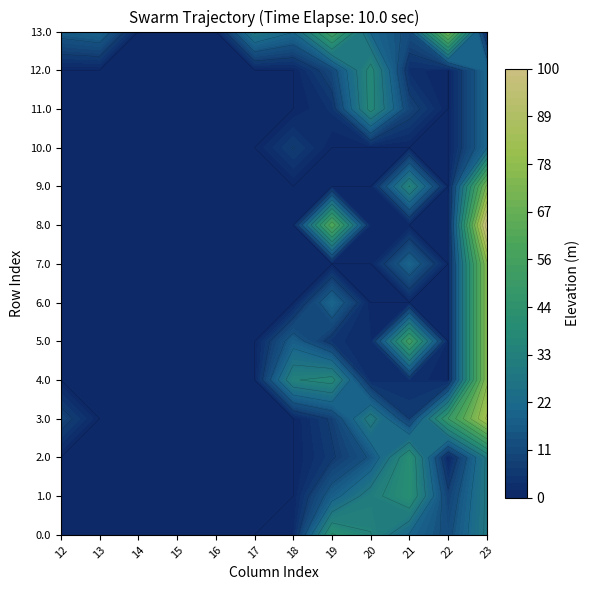

Rank the categories by 10.0 value from highest to lowest.

11.0, 6.0, 0.0, 1.0, 2.0, 3.0, 4.0, 5.0, 7.0, 8.0, 9.0, 10.0